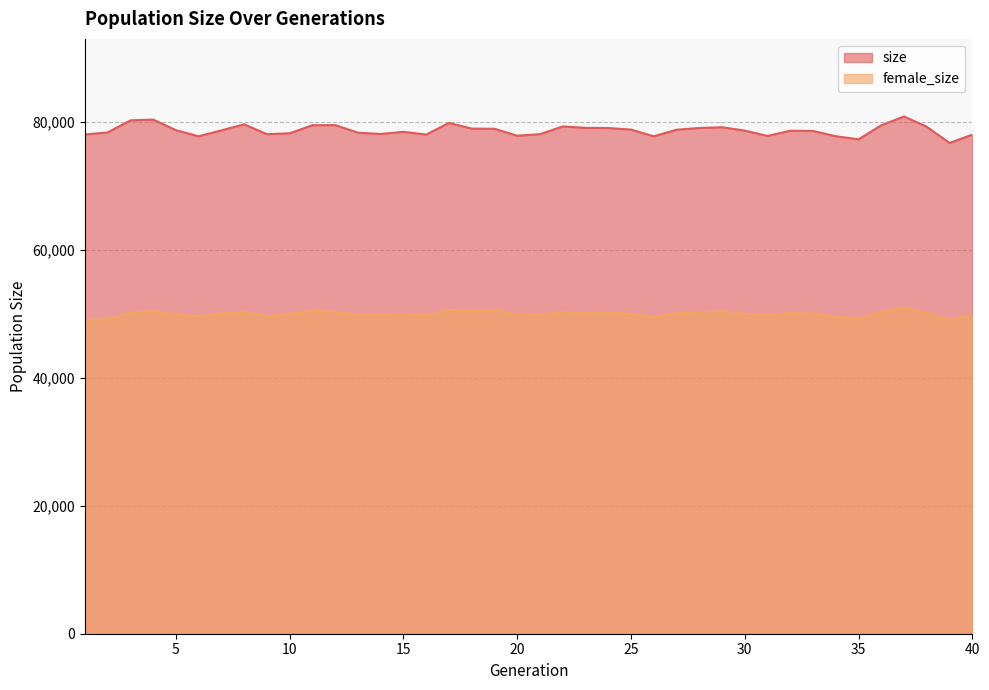

Read the size value at 4.

80306